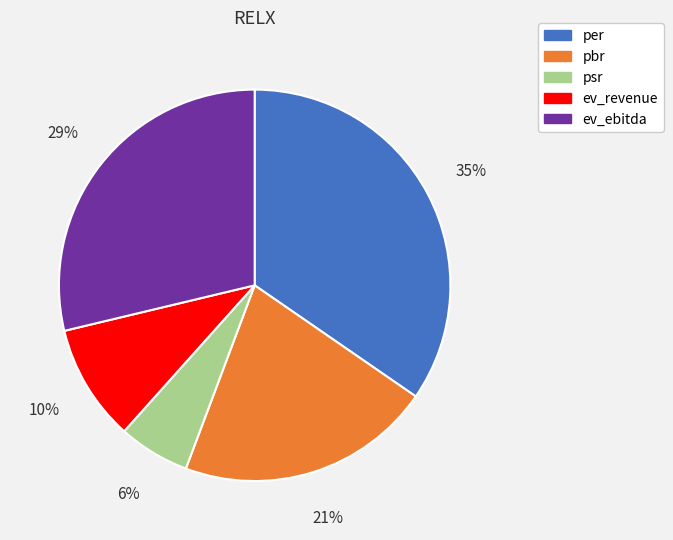

Which category has the biggest portion of the pie?

per